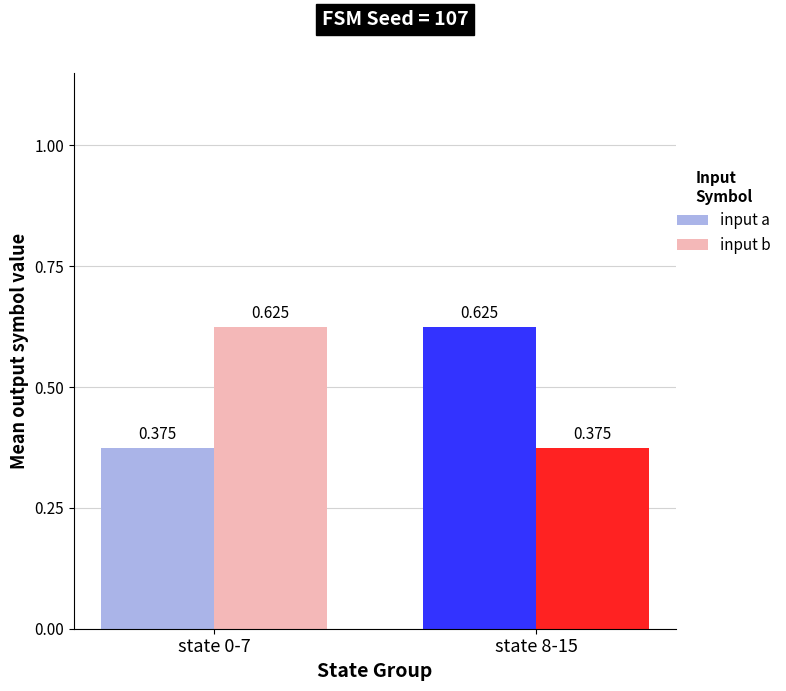

Rank the series at state 0-7 from highest to lowest value.

input b, input a